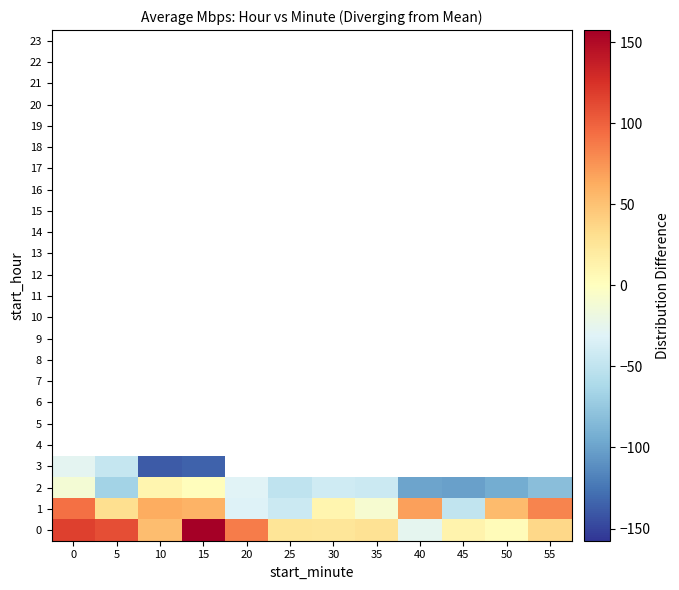

Which has a higher value, 30 or 55?

55